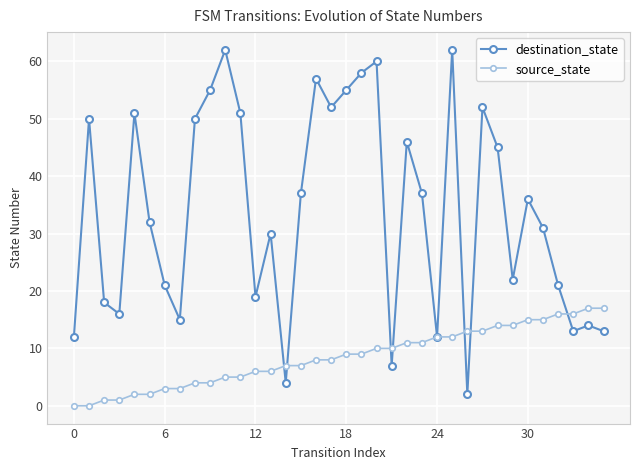

What is the value of the source_state point at the 28th from the left?

13